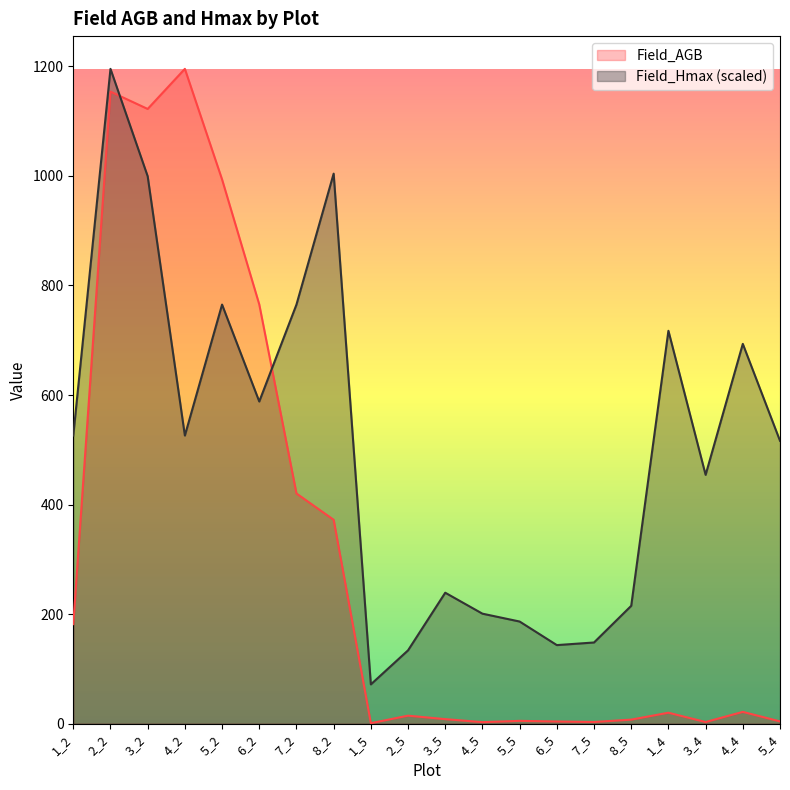

Rank the series by their average value, from lowest to highest.

Field_AGB, Field_Hmax (scaled)